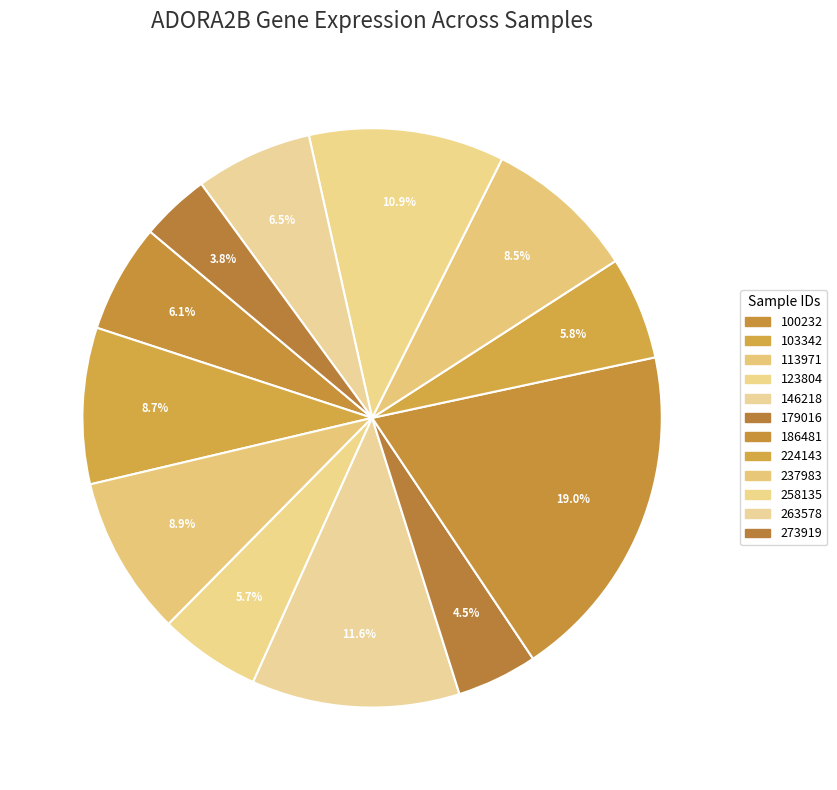

What percentage is the 113971 slice, to the nearest percent?

9%